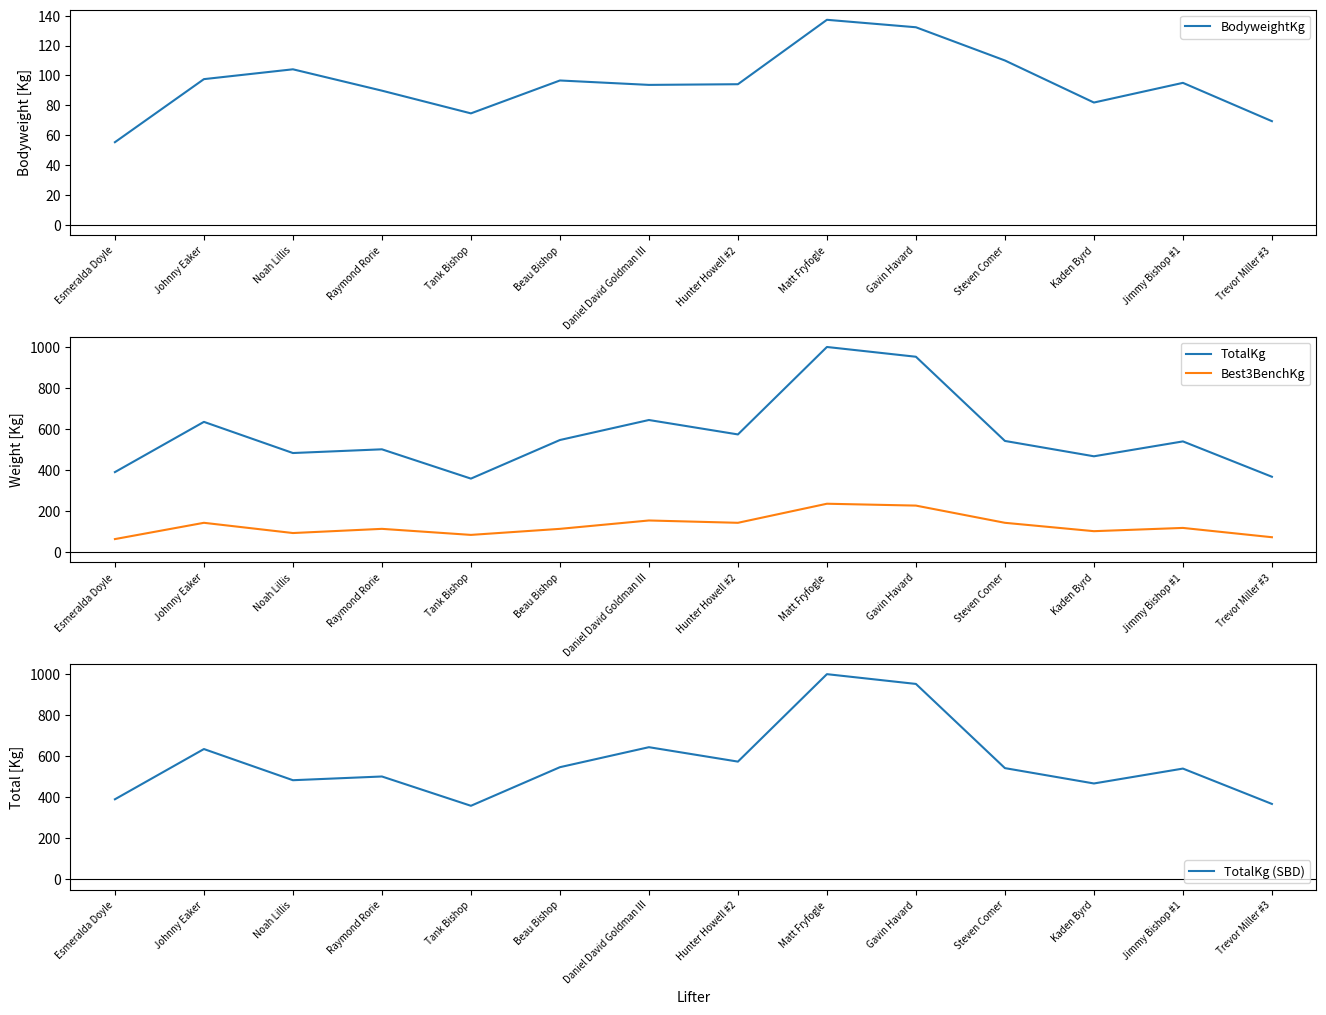

The value of TotalKg at Steven Comer is 256.4. True or false?

False